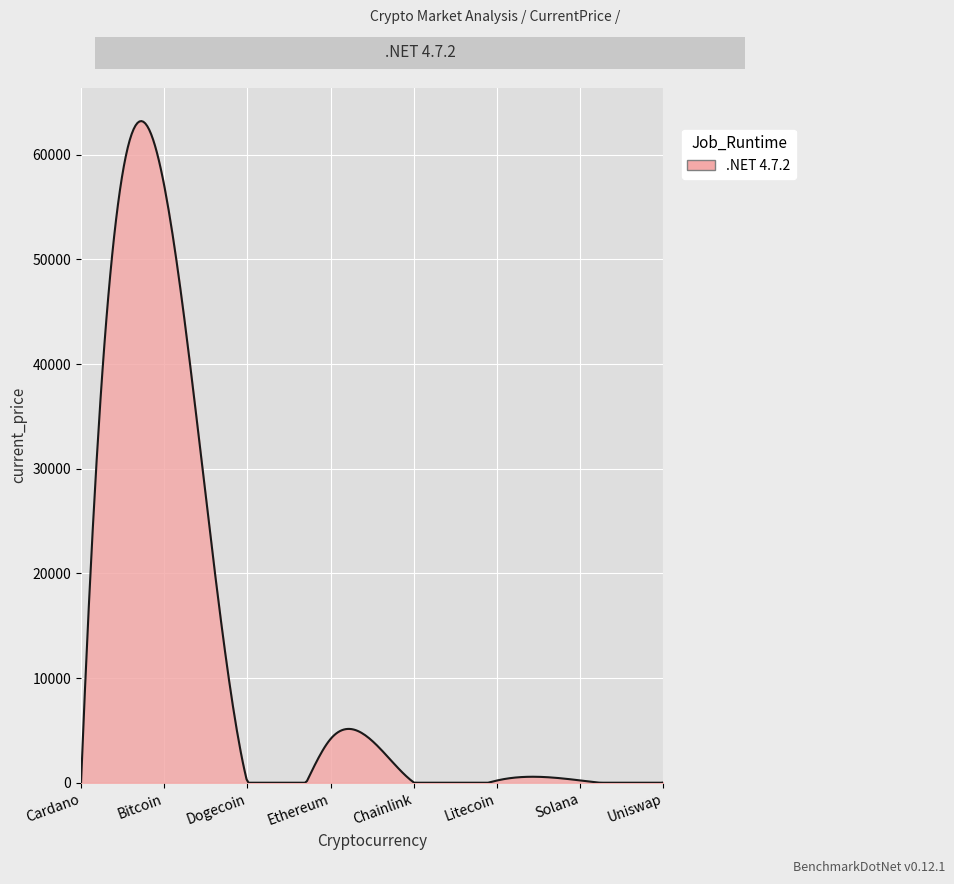

What is the difference between the maximum and minimum values?

63207.4